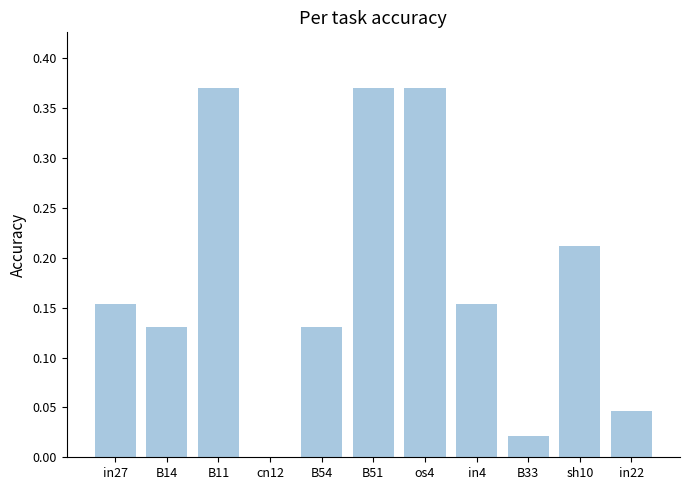

What is the change in value from os4 to B33?

-0.3